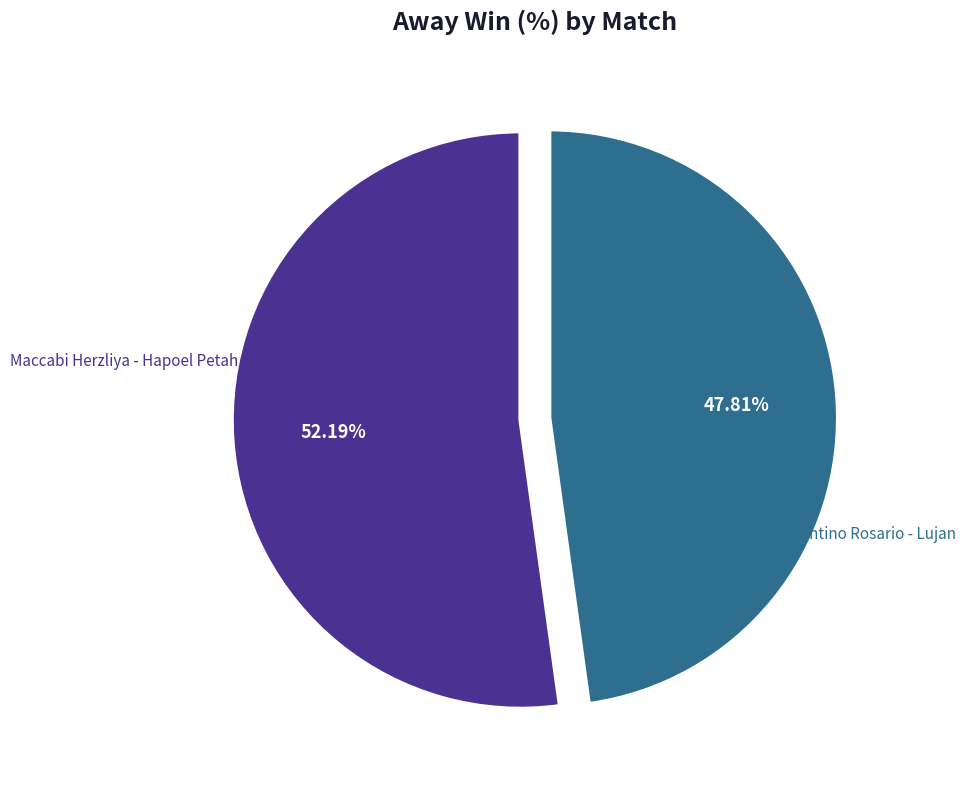

Is there any slice that represents more than half of the pie?

Yes